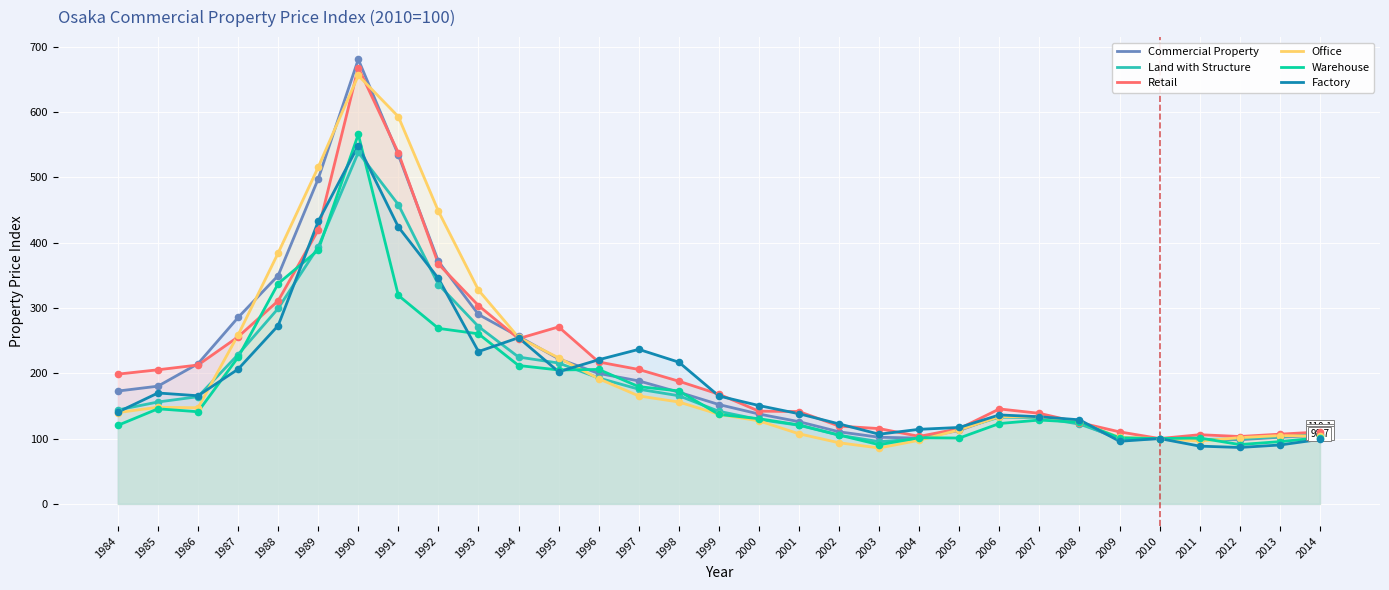

Which series contains the lowest Y value?

Office